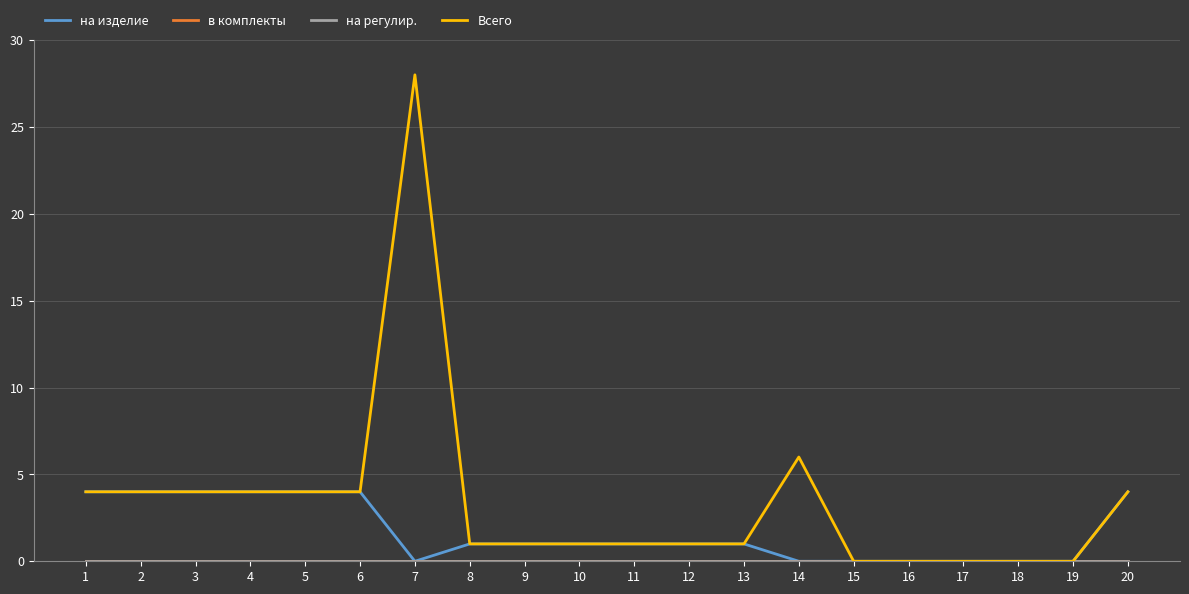

True or false: Всего and в комплекты cross at least once.

False